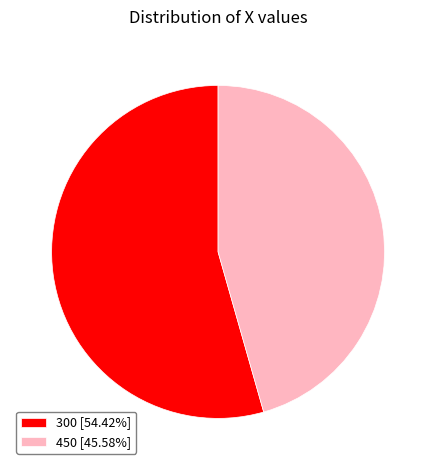

What is the ratio of the value at 450 [45.58%] to the value at 300 [54.42%]?

0.8